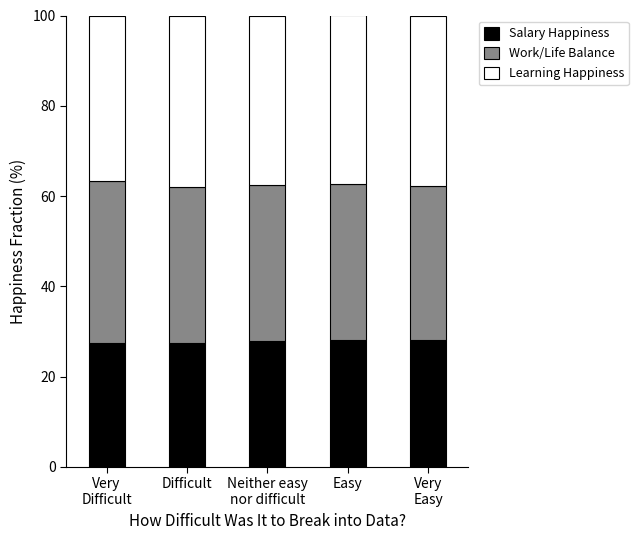

What is the lowest value of the Salary Happiness series?

27.3